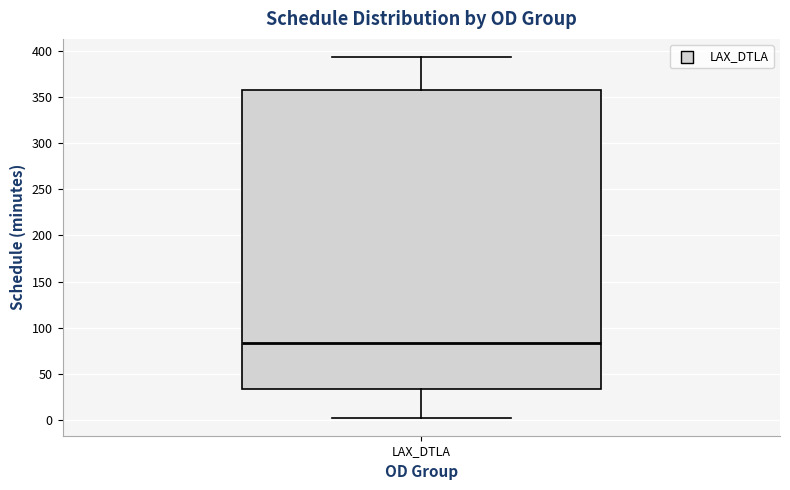

Read this box plot against the y-axis: the position of the median line, the range covered by the box, and the ends of both whiskers. The values are not printed on the chart, so give them approximately, as read against the axis.

median 85, box 35 to 355, whiskers 5 to 395